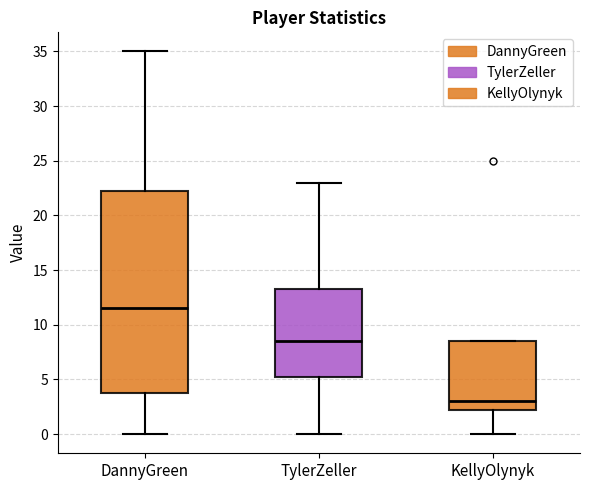

Where does the median line of the box for DannyGreen sit on the y-axis? The values are not printed on the chart, so give them approximately, as read against the axis.

11.5